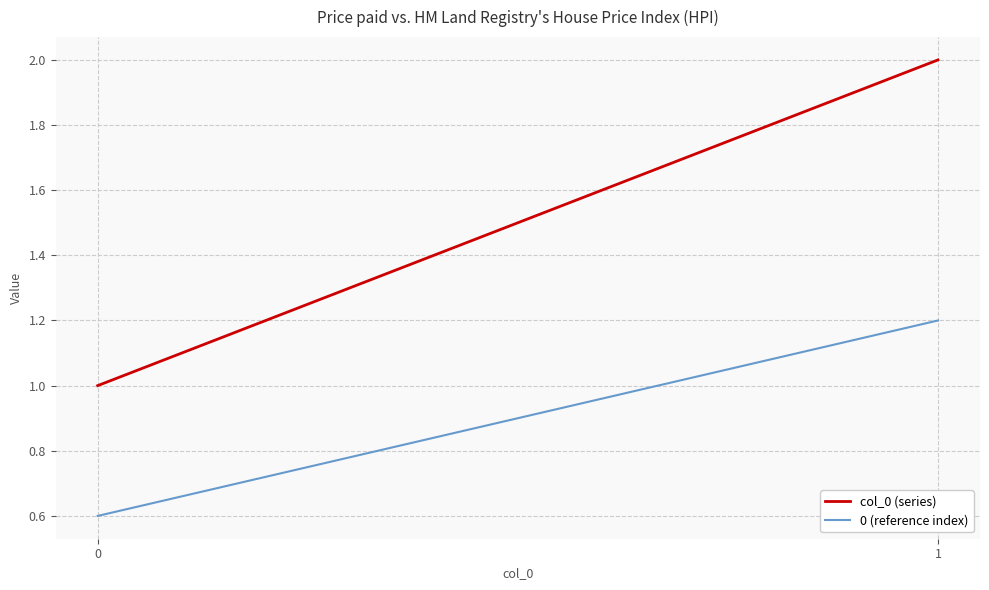

How many values in the 0 (reference index) series are below 1?

1